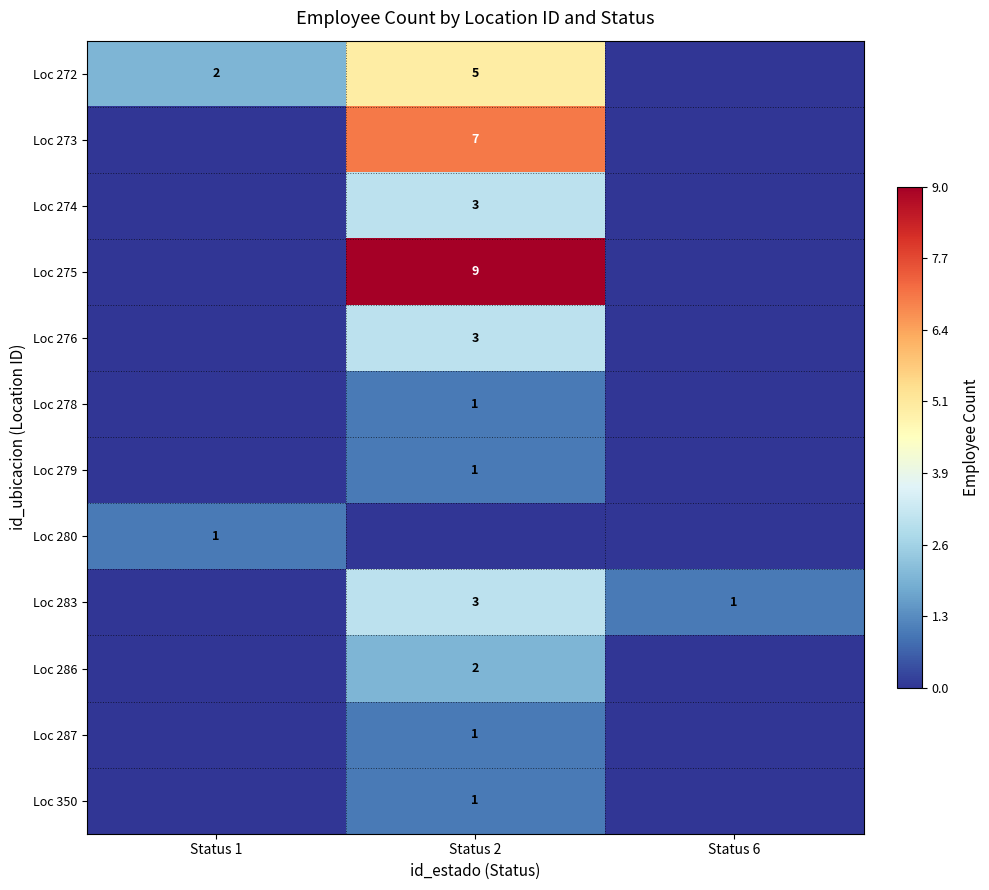

At which category is the sum across all series the highest?

Status 2